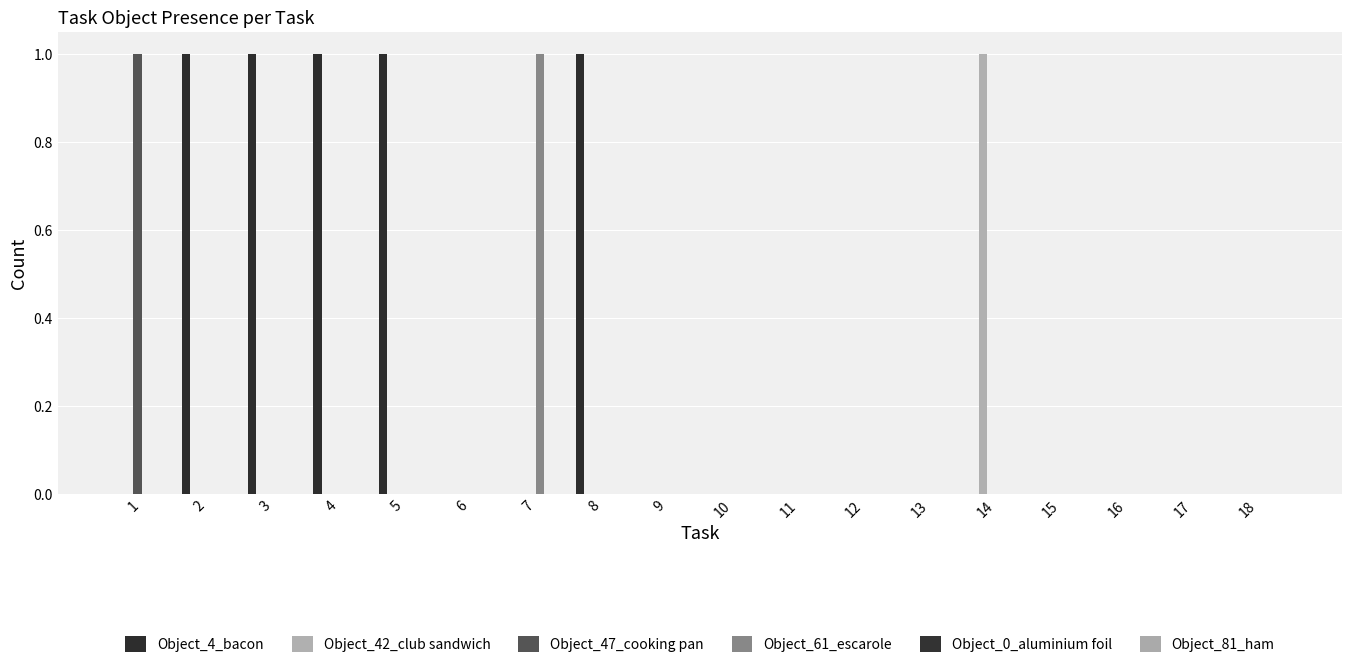

Are the bars grouped side by side (vs. stacked)?

Yes